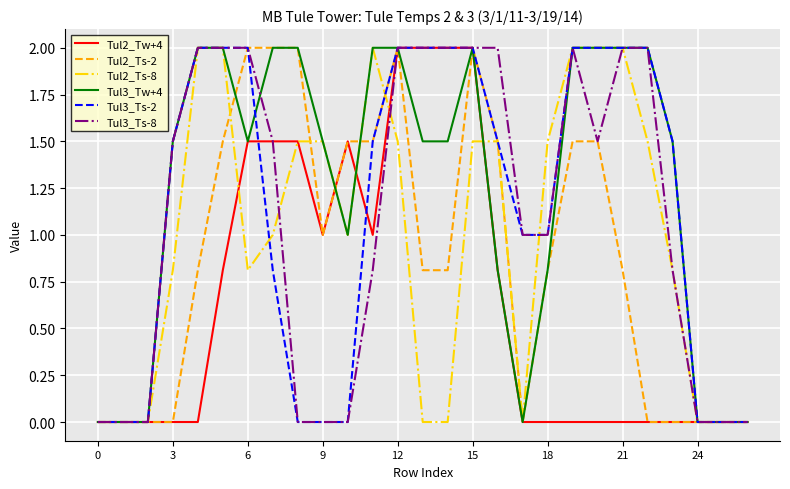

What is the total value across all series at 3?

5.3